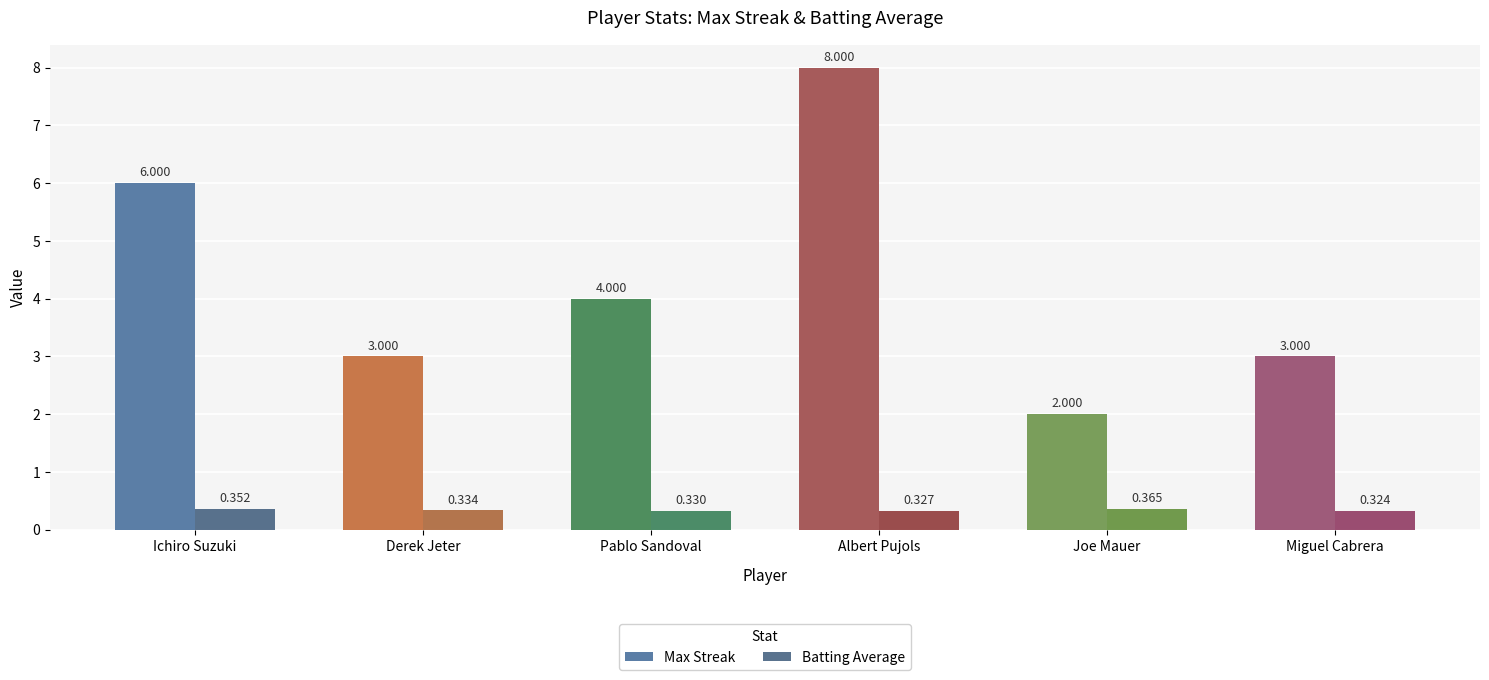

Which series changed the most between Ichiro Suzuki and Joe Mauer?

Max Streak